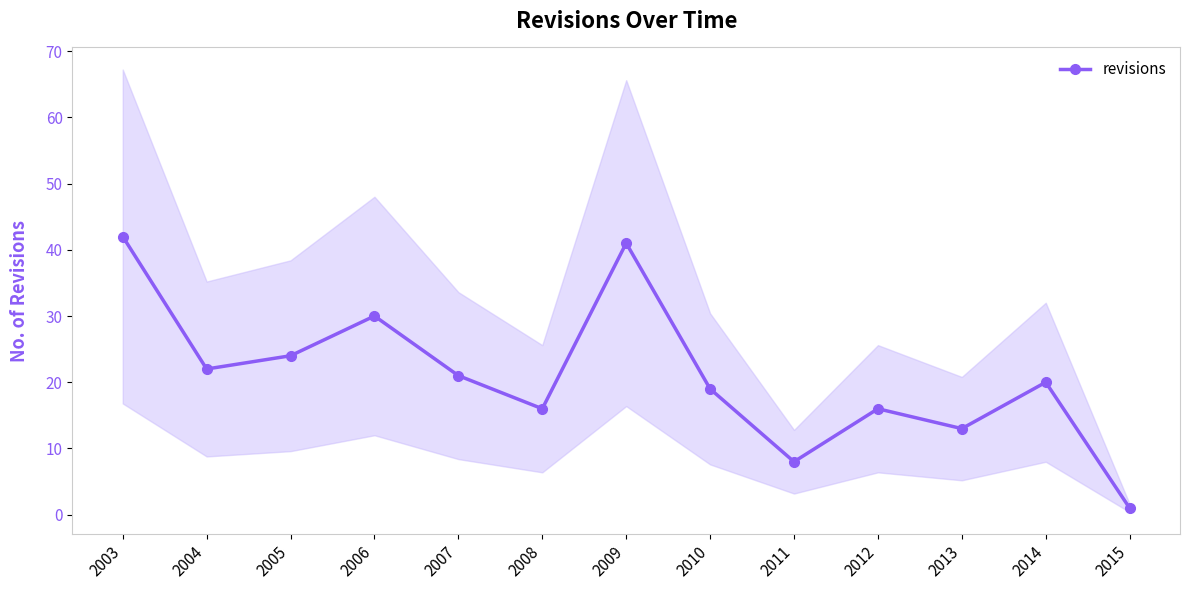

What is the change in value from 2009 to 2011?

-33